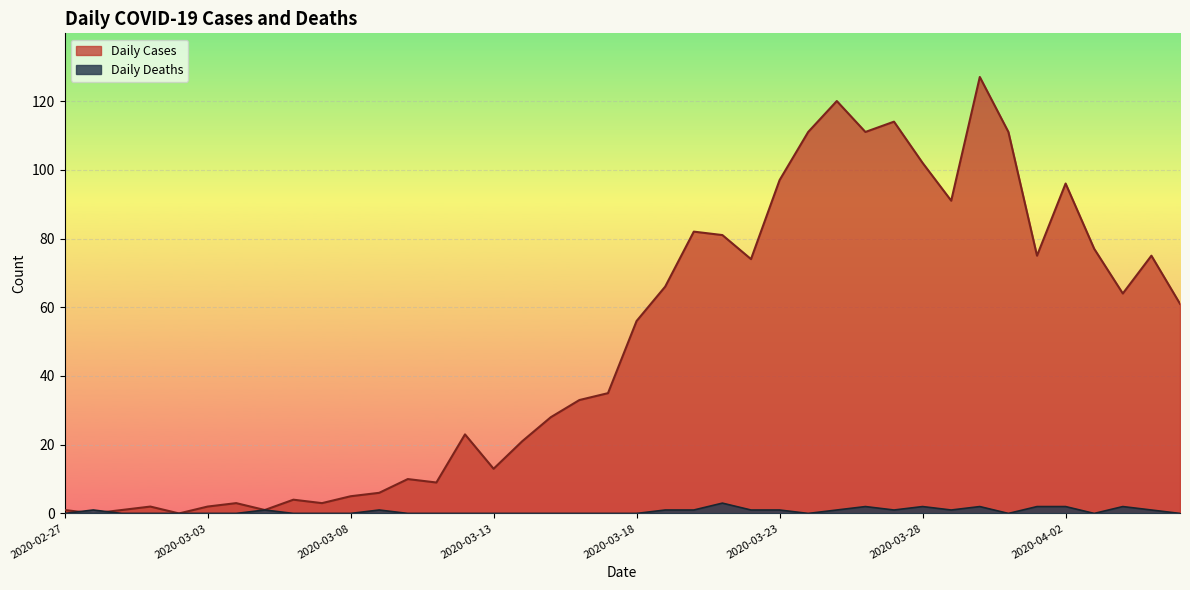

True or false: Daily Deaths and Daily Cases cross at least once.

True